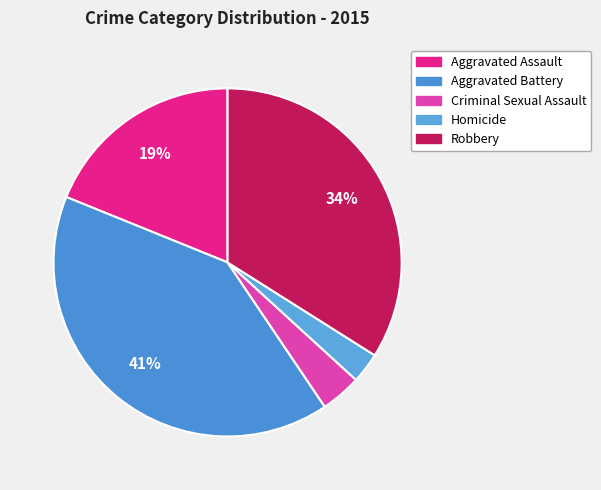

Rank the categories by value from highest to lowest.

Aggravated Battery, Robbery, Aggravated Assault, Criminal Sexual Assault, Homicide